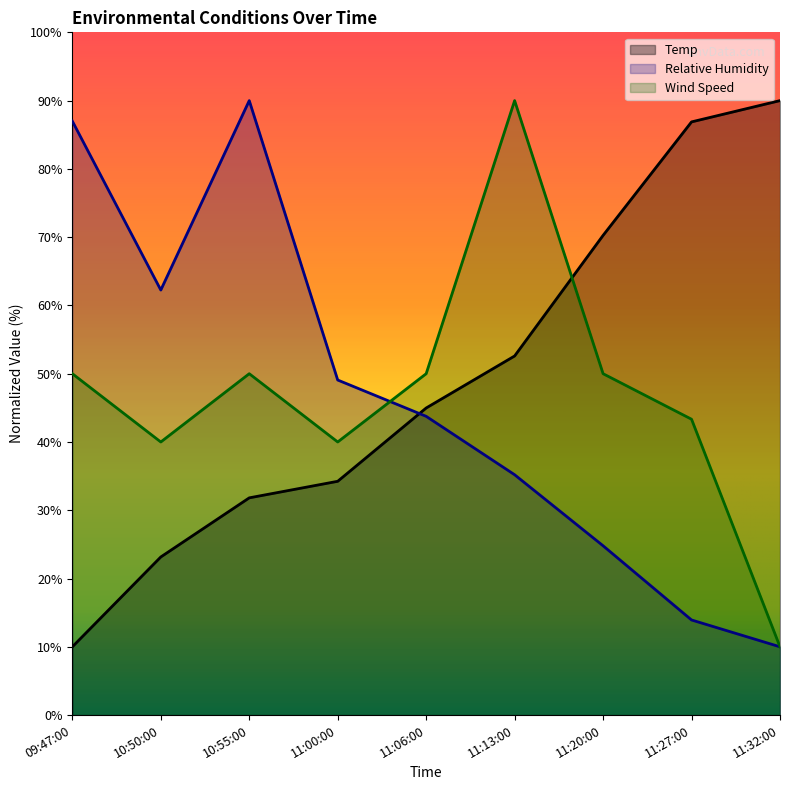

What is the label of the 3rd point from the right?

11:20:00